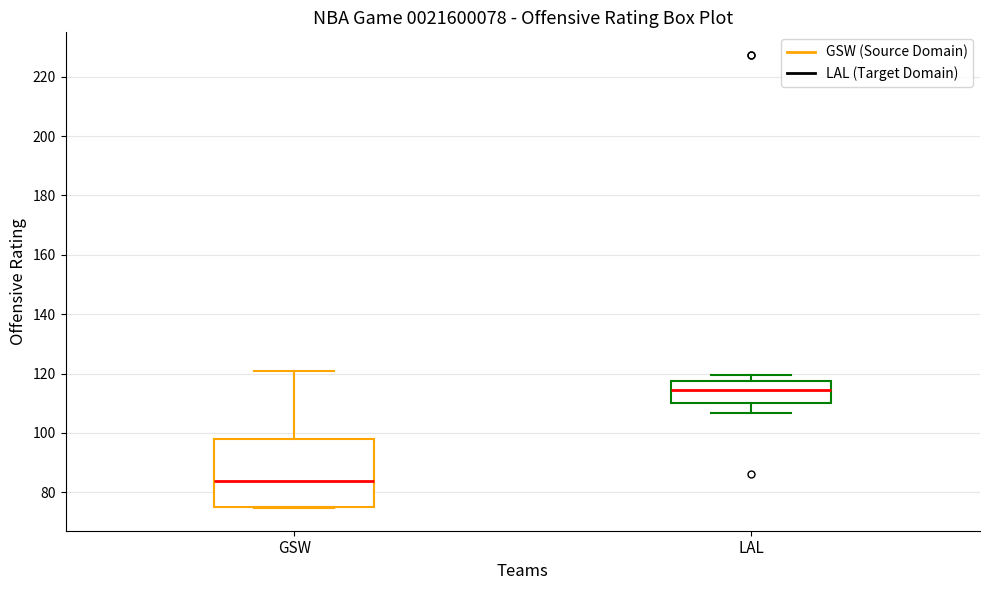

Where does the median line of the box for LAL sit on the y-axis? The values are not printed on the chart, so give them approximately, as read against the axis.

114